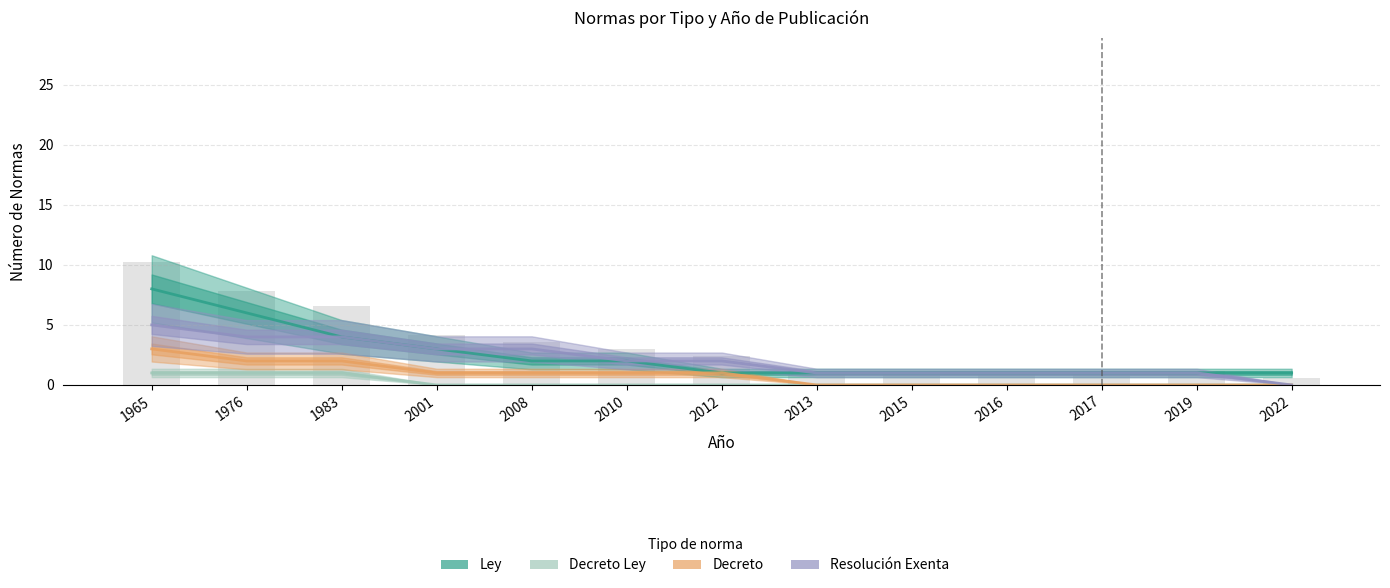

The value of Decreto Ley at 2008 is 0. True or false?

False